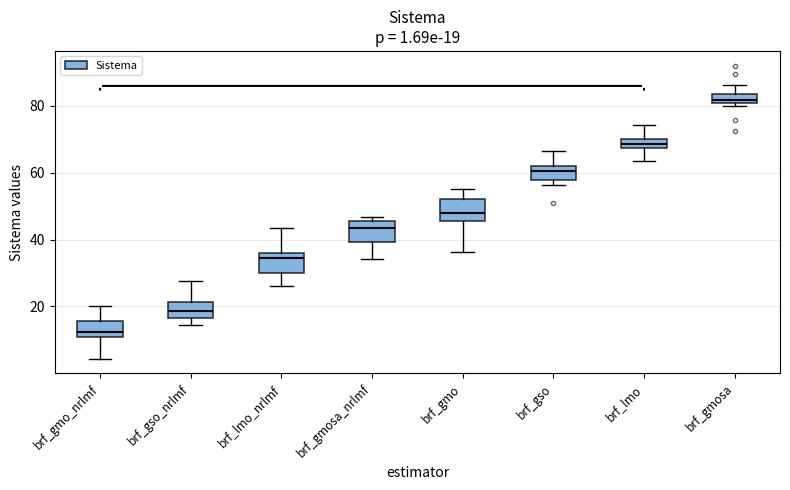

Which box's median line is the highest?

brf_gmosa